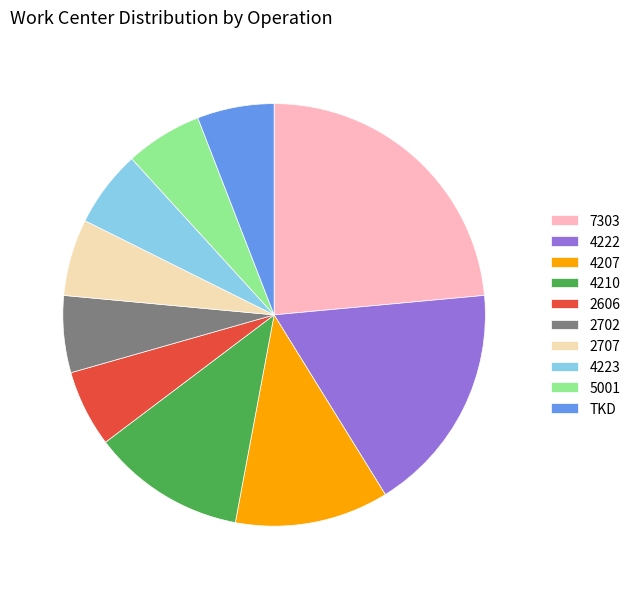

Which category has the biggest portion of the pie?

7303